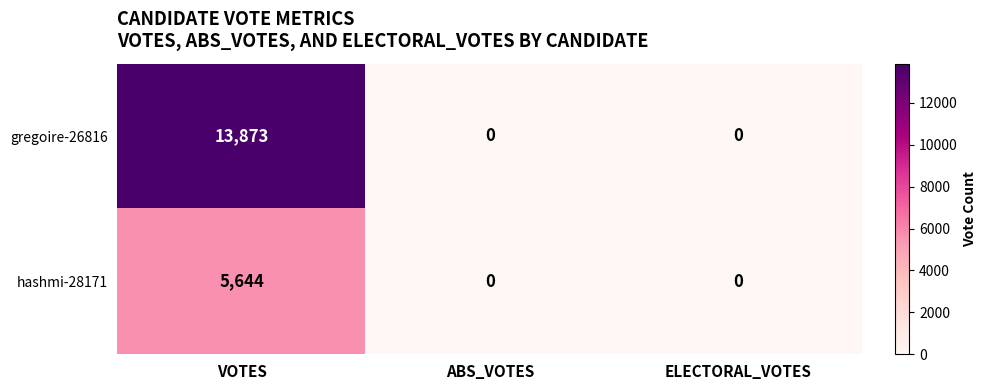

At which label does hashmi-28171 reach its peak?

VOTES